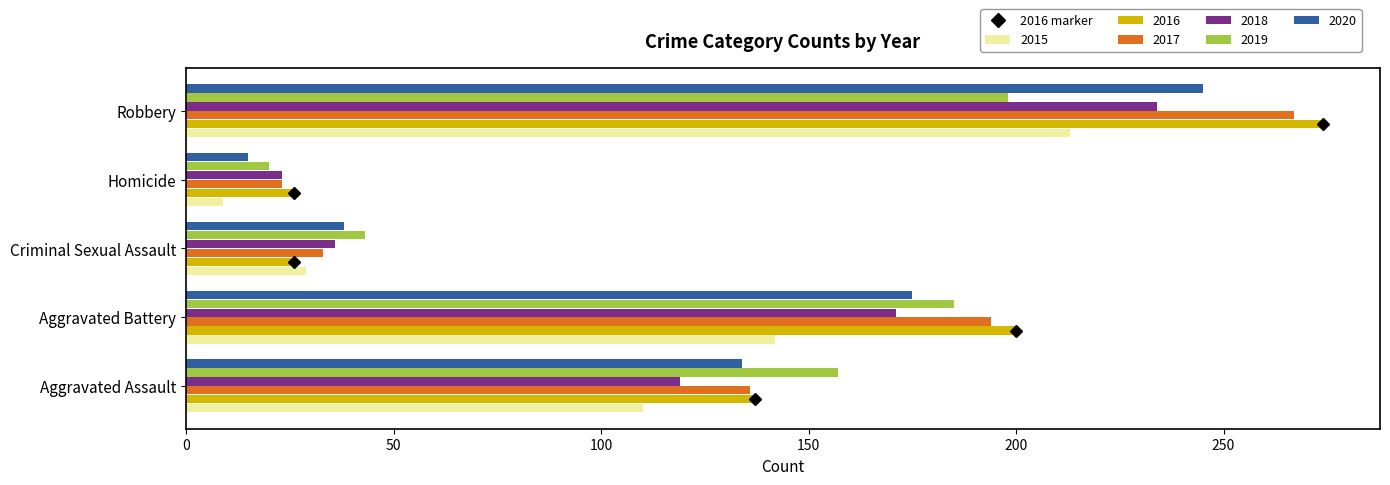

What is the difference between the highest and lowest values at Aggravated Battery?

58